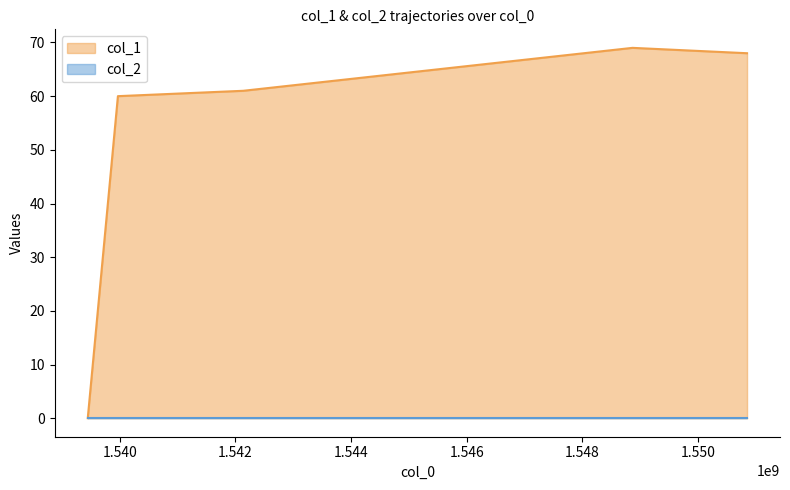

Count the number of values greater than 61.

2